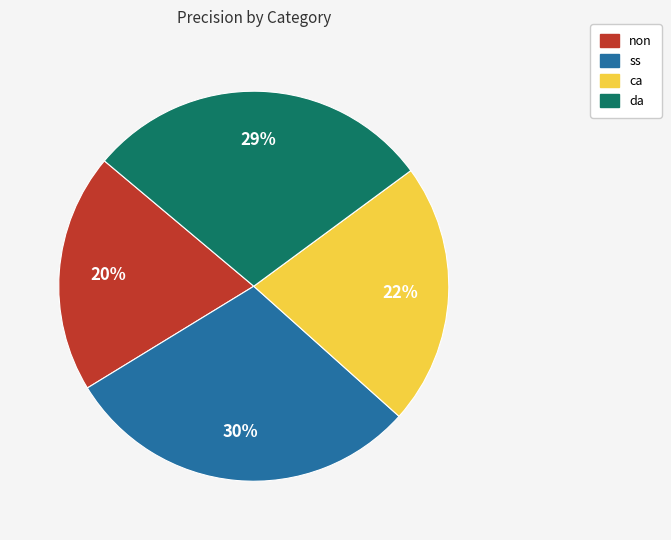

Which slice is the smallest?

non